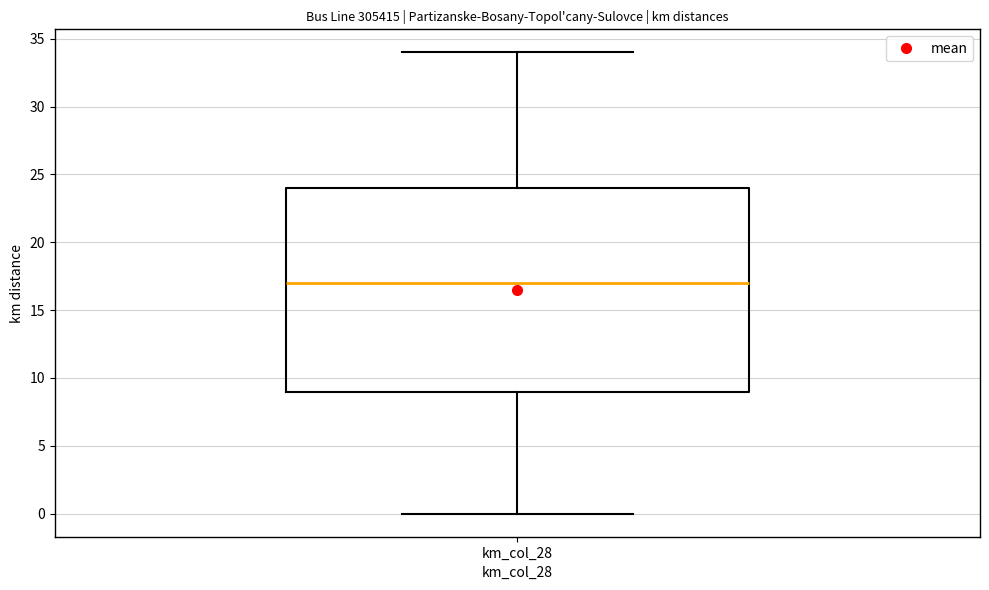

Where does the lower whisker of the box for km_col_28 end on the y-axis? The values are not printed on the chart, so give them approximately, as read against the axis.

0